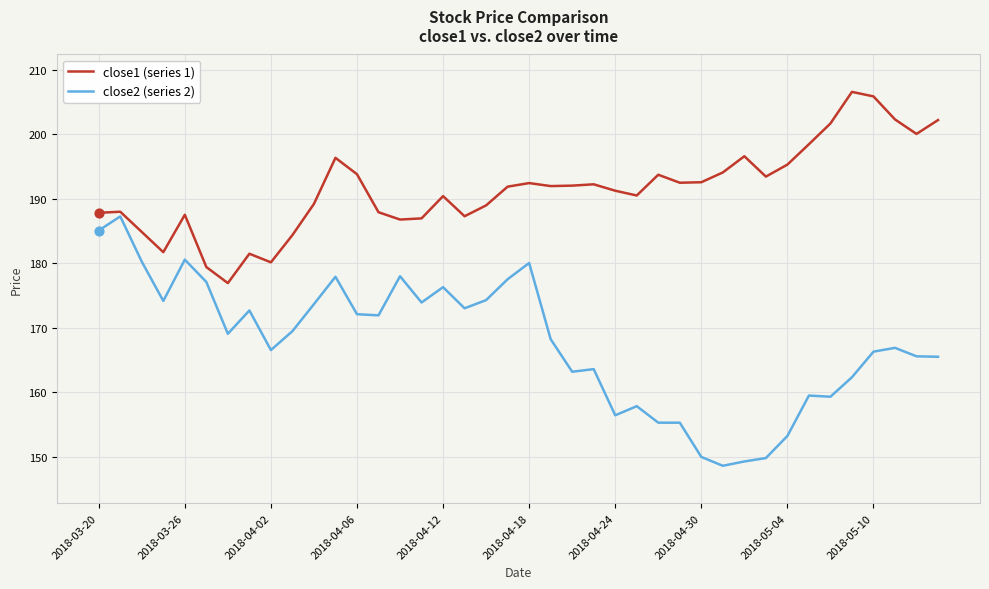

Which series has the largest total across all categories?

close1 (series 1)